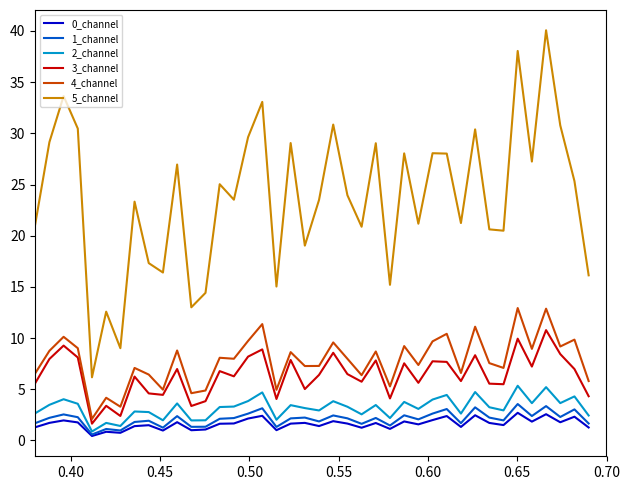

Which series has the largest total across all categories?

5_channel